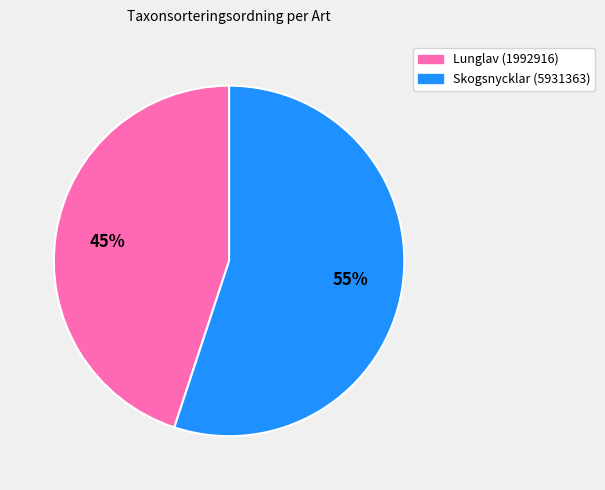

Is the sum of Skogsnycklar (5931363) and Lunglav (1992916) greater than half?

Yes